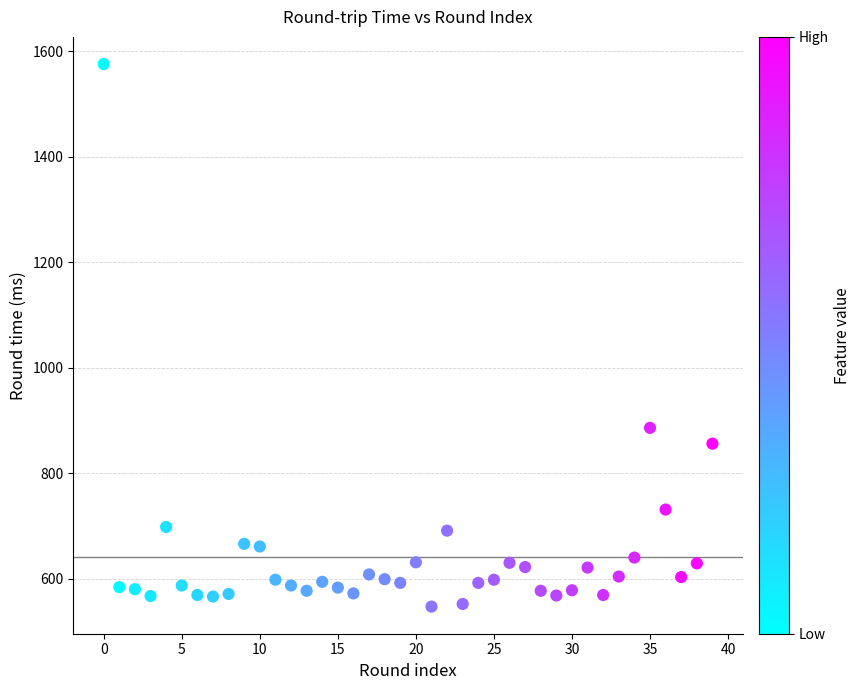

What Y value in the scatter plot is closest to 1061?

886